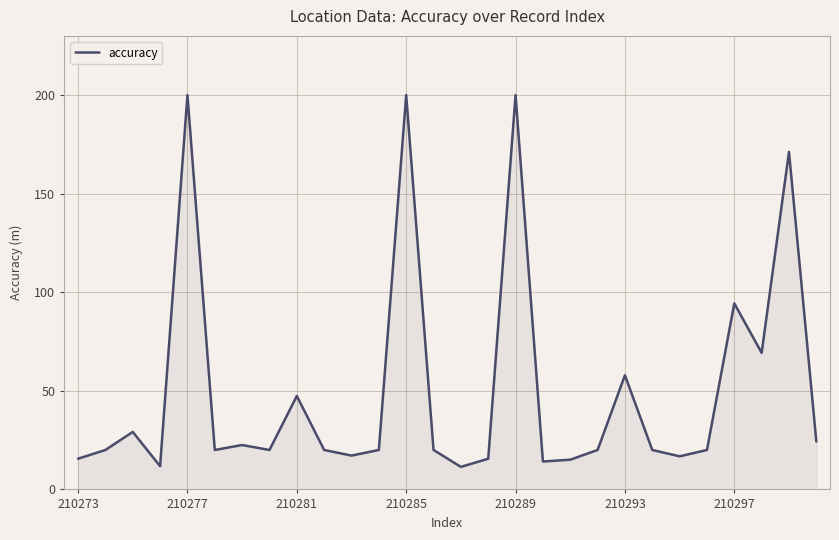

What is the difference between the second highest and minimum values?

188.6